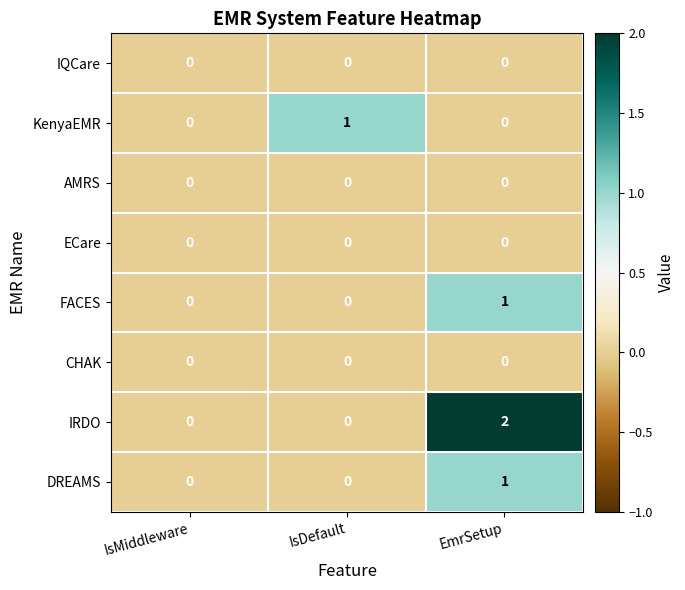

The value of AMRS at IsMiddleware is 0. True or false?

True